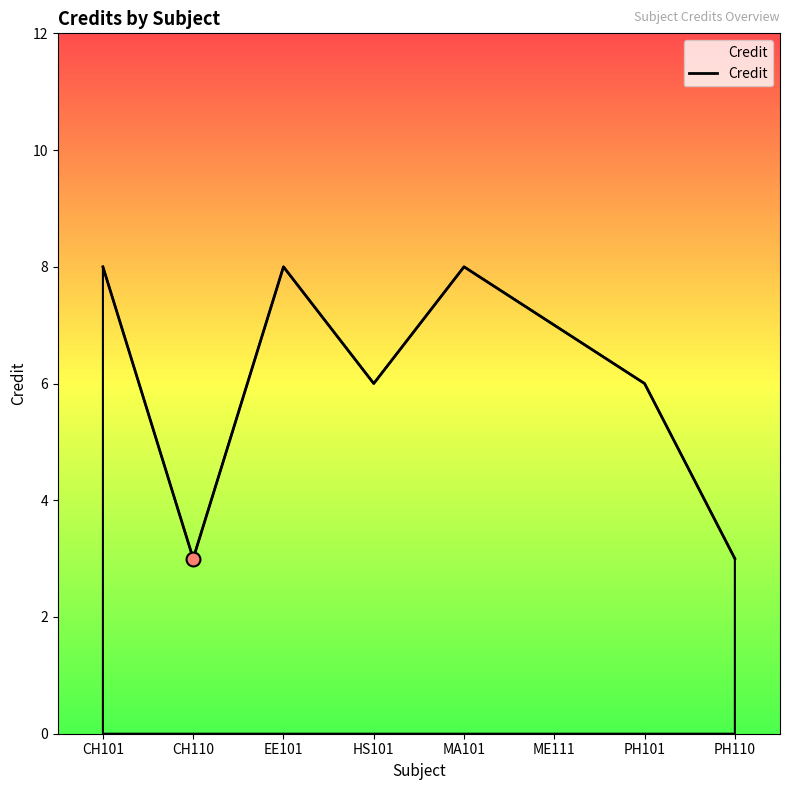

Does the chart have visible grid lines?

No